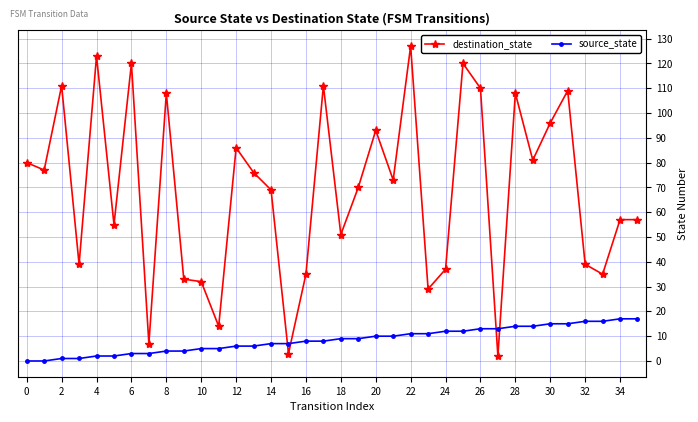

Which series has the widest spread of values?

destination_state